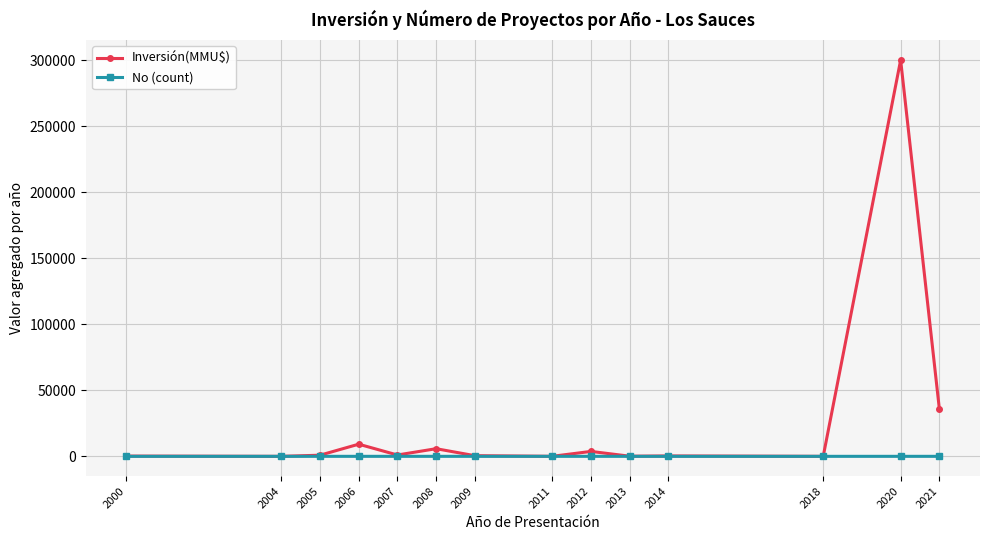

Which series has the largest total across all categories?

Inversión(MMU$)